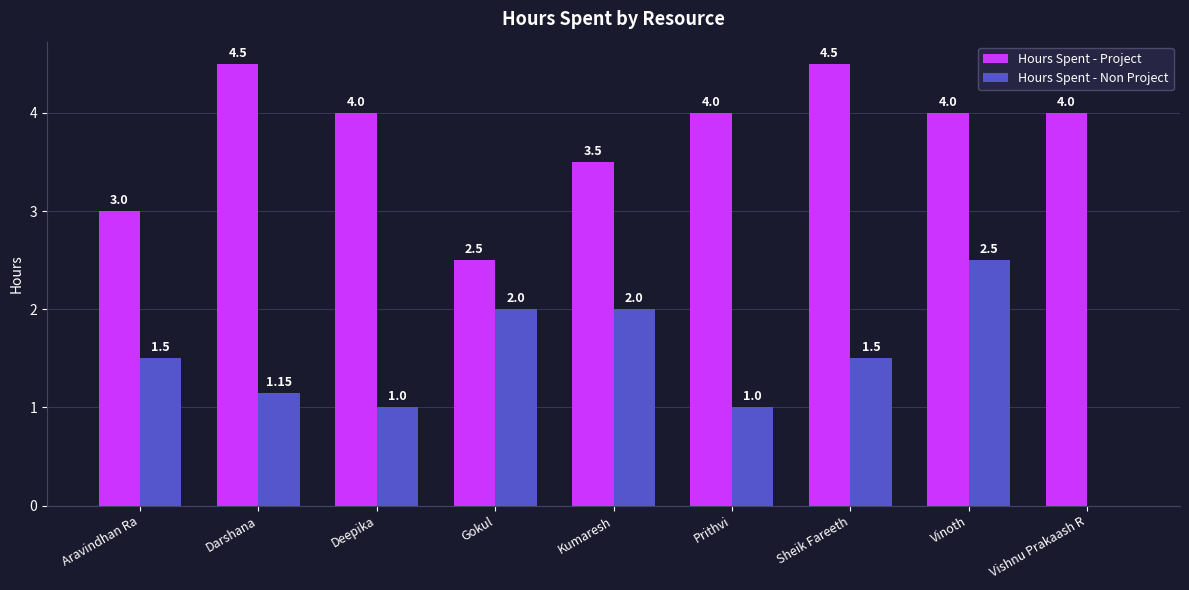

At which label does Hours Spent - Non Project first exceed 1?

Aravindhan Ra